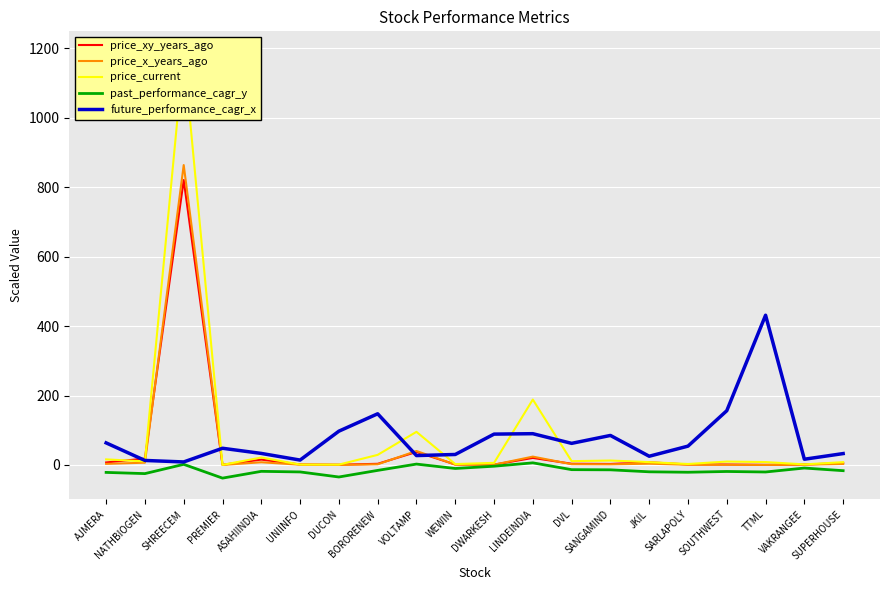

At which label is price_xy_years_ago closest to 410?

VOLTAMP